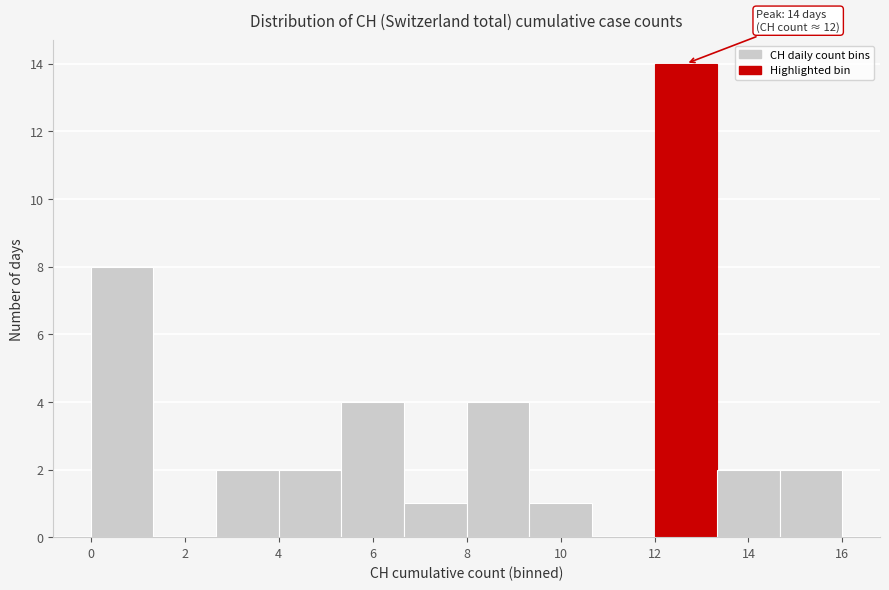

Over which range of the x-axis is the bar tallest?

12.0 to 13.4